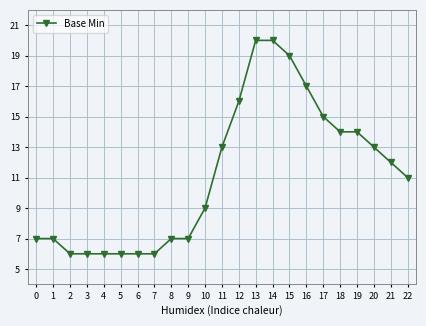

Between 3 and 14, which is larger?

14